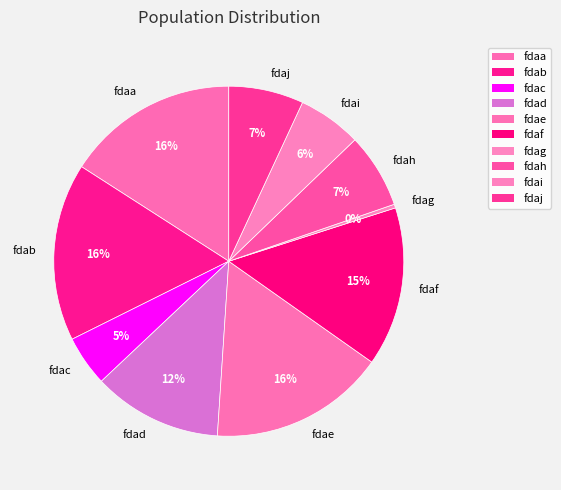

To the nearest percent, what percentage of the pie is fdaf?

15%